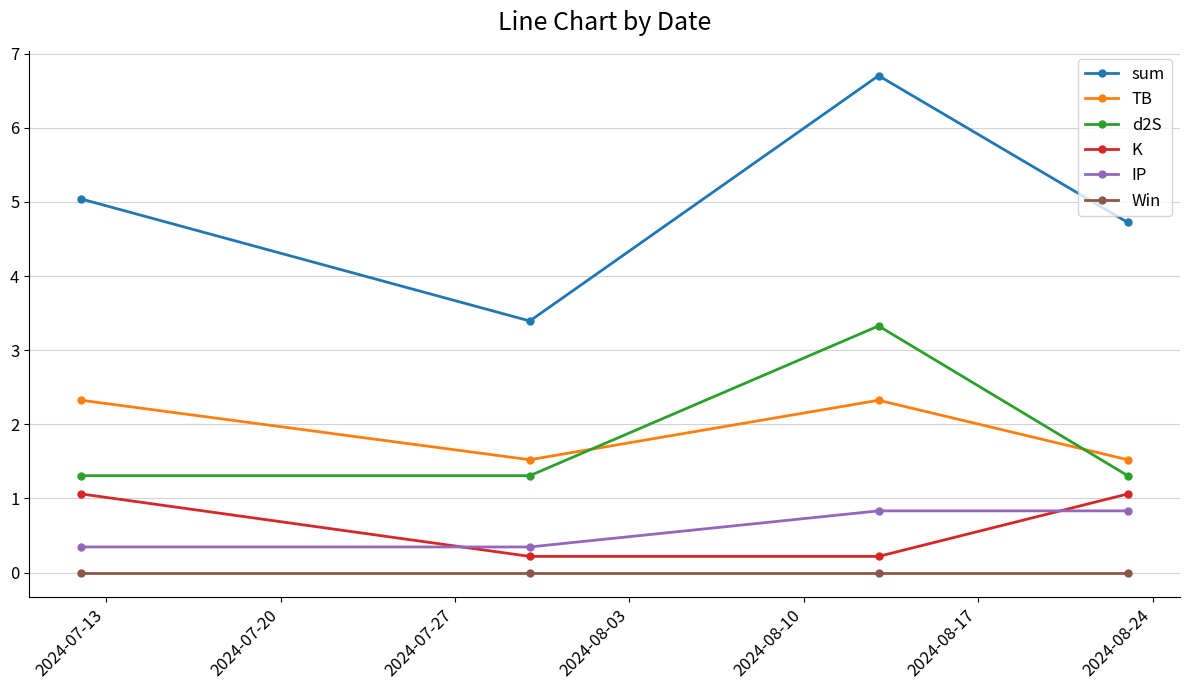

What are all the series names shown in the legend?

sum, TB, d2S, K, IP, Win